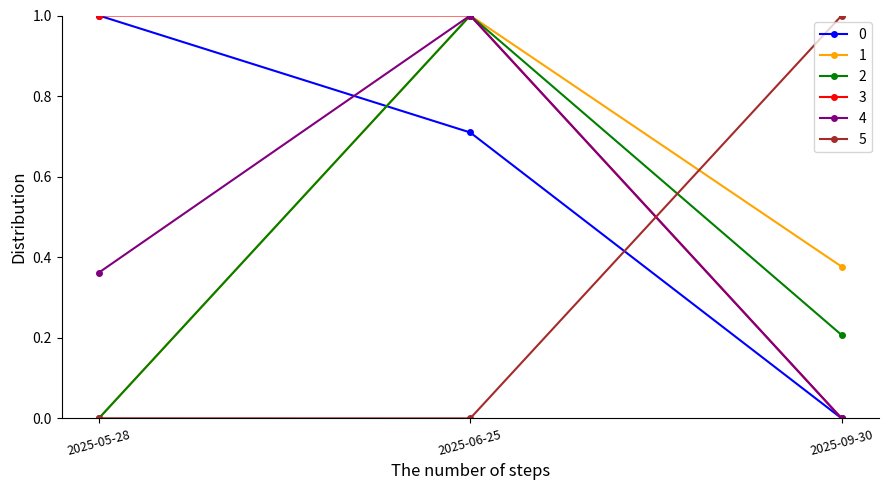

Is it true that 5 equals 0.0 at 2025-05-28?

True